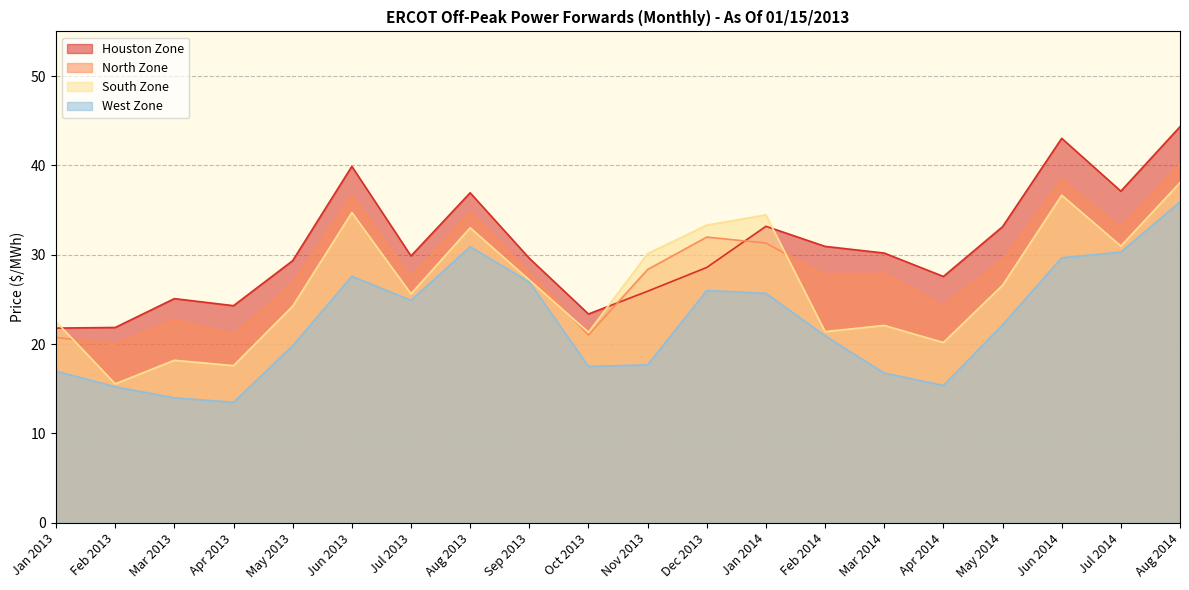

Which series has the widest spread of values?

Houston Zone